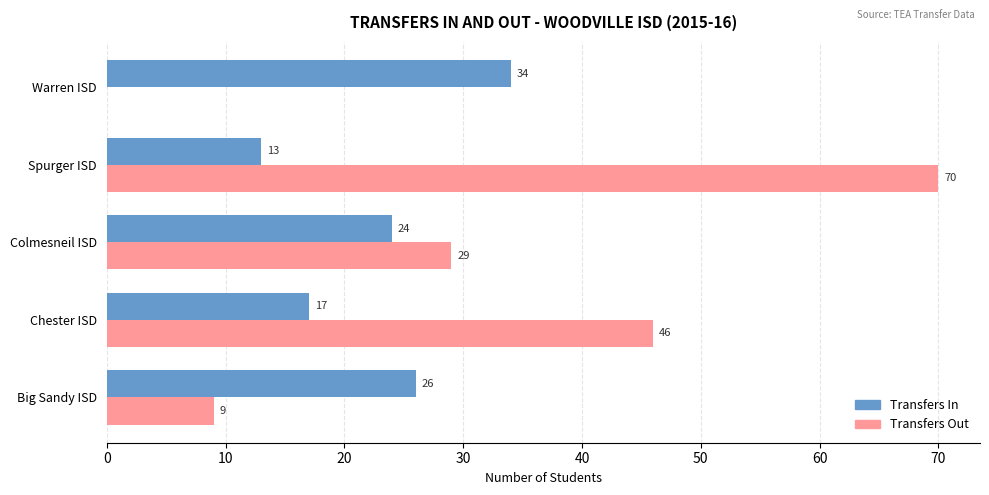

Which series has the largest total across all categories?

Transfers Out